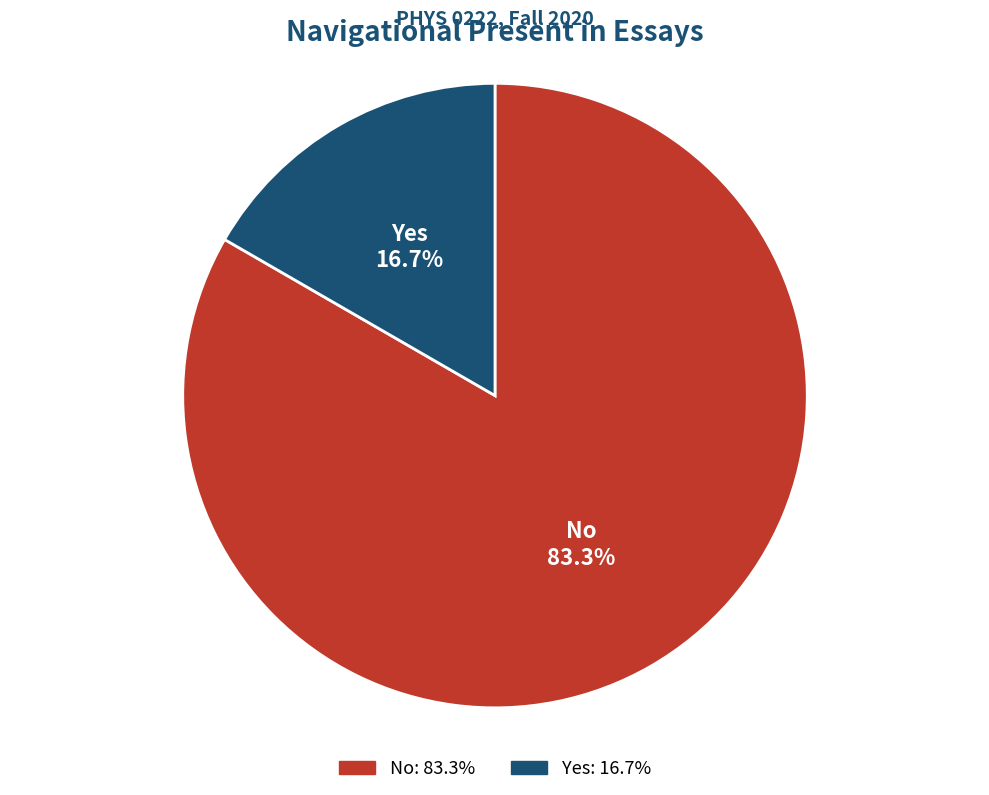

Which category accounts for the majority?

No